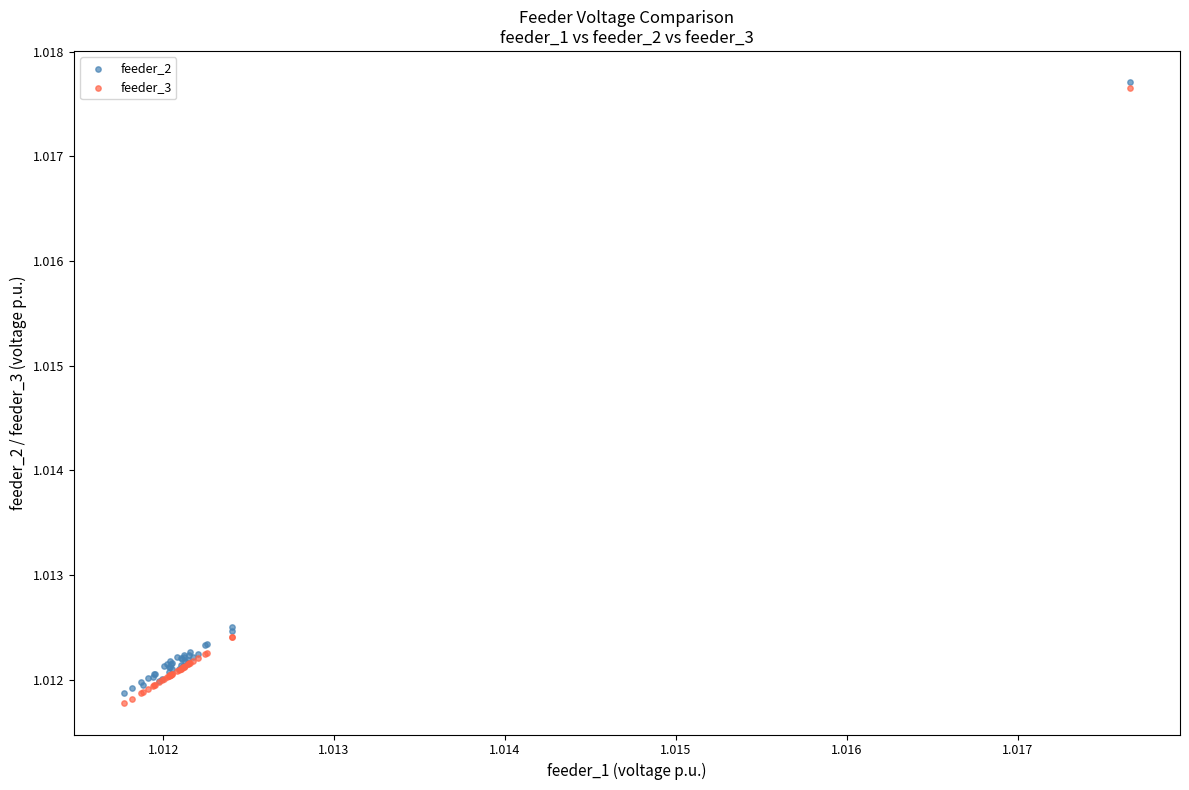

Which series reaches the maximum Y coordinate?

feeder_2